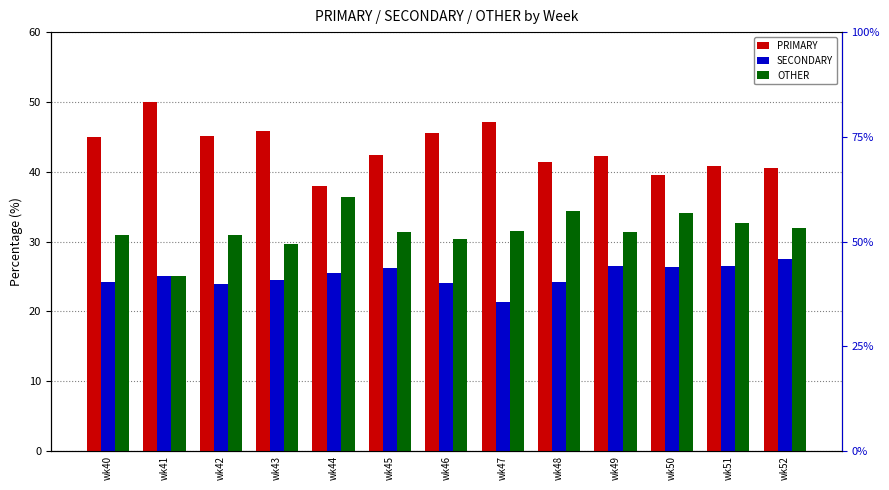

Reading left to right, transcribe all the data shown in this chart.

PRIMARY: wk40=44.9	wk41=50.0	wk42=45.2	wk43=45.8	wk44=38.0	wk45=42.5	wk46=45.5	wk47=47.1	wk48=41.4	wk49=42.2	wk50=39.5	wk51=40.8	wk52=40.5
SECONDARY: wk40=24.2	wk41=25.0	wk42=23.9	wk43=24.5	wk44=25.6	wk45=26.2	wk46=24.1	wk47=21.4	wk48=24.2	wk49=26.4	wk50=26.4	wk51=26.5	wk52=27.5
OTHER: wk40=30.9	wk41=25.0	wk42=31.0	wk43=29.7	wk44=36.4	wk45=31.3	wk46=30.4	wk47=31.5	wk48=34.3	wk49=31.3	wk50=34.1	wk51=32.7	wk52=31.9